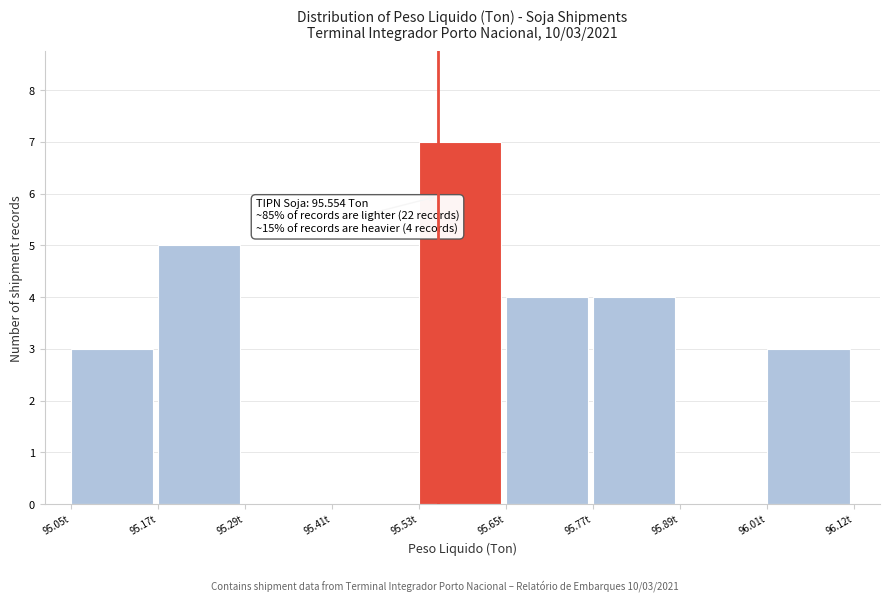

Over which range of the x-axis is the bar tallest?

95.52 to 95.64